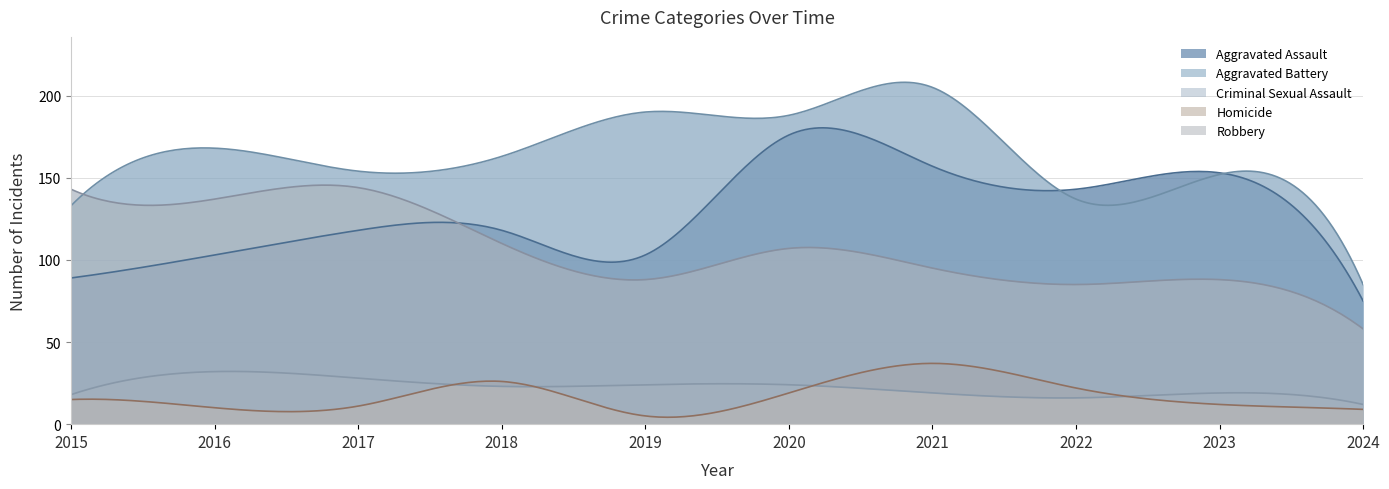

The value of Aggravated Assault at 2024 is 75. True or false?

True